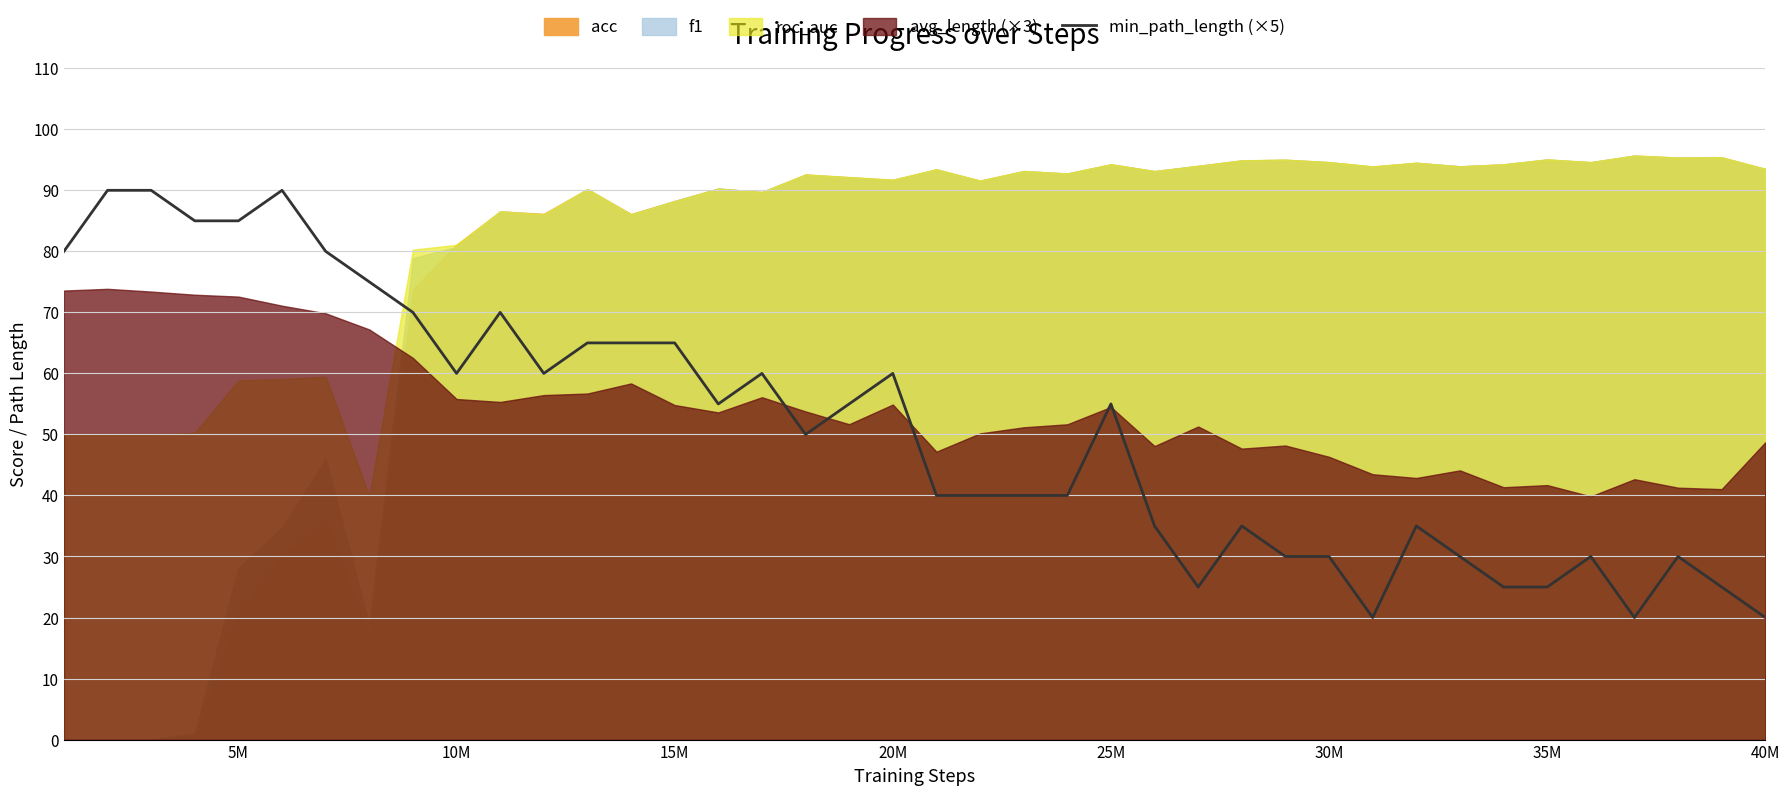

The value of min_path_length (×5) at 15M is 91. True or false?

False